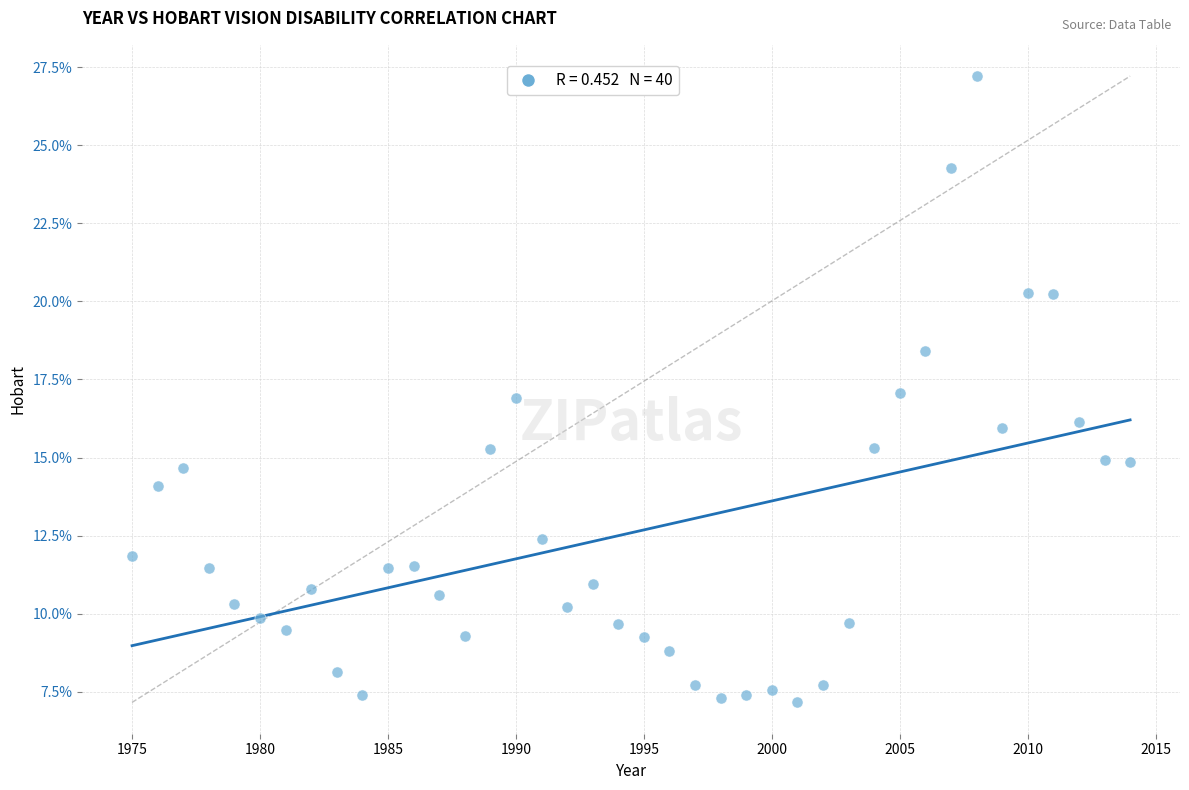

What is the range of X values (max minus min)?

39.0